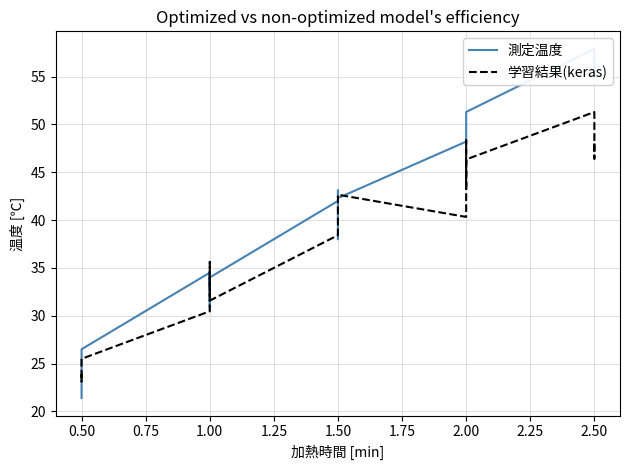

Reading left to right, list all the values displayed in this chart.

測定温度: 21.4	24.0	26.5	34.5	30.8	34.6	33.0	34.0	42.0	38.0	43.1	42.3	48.2	47.9	50.1	50.3	51.3	57.9	55.0	56.7
学習結果(keras): 23.9	23.1	25.5	30.5	31.9	32.1	35.6	31.6	38.4	38.9	40.7	42.6	40.3	45.8	48.3	43.2	46.3	51.3	46.4	48.0